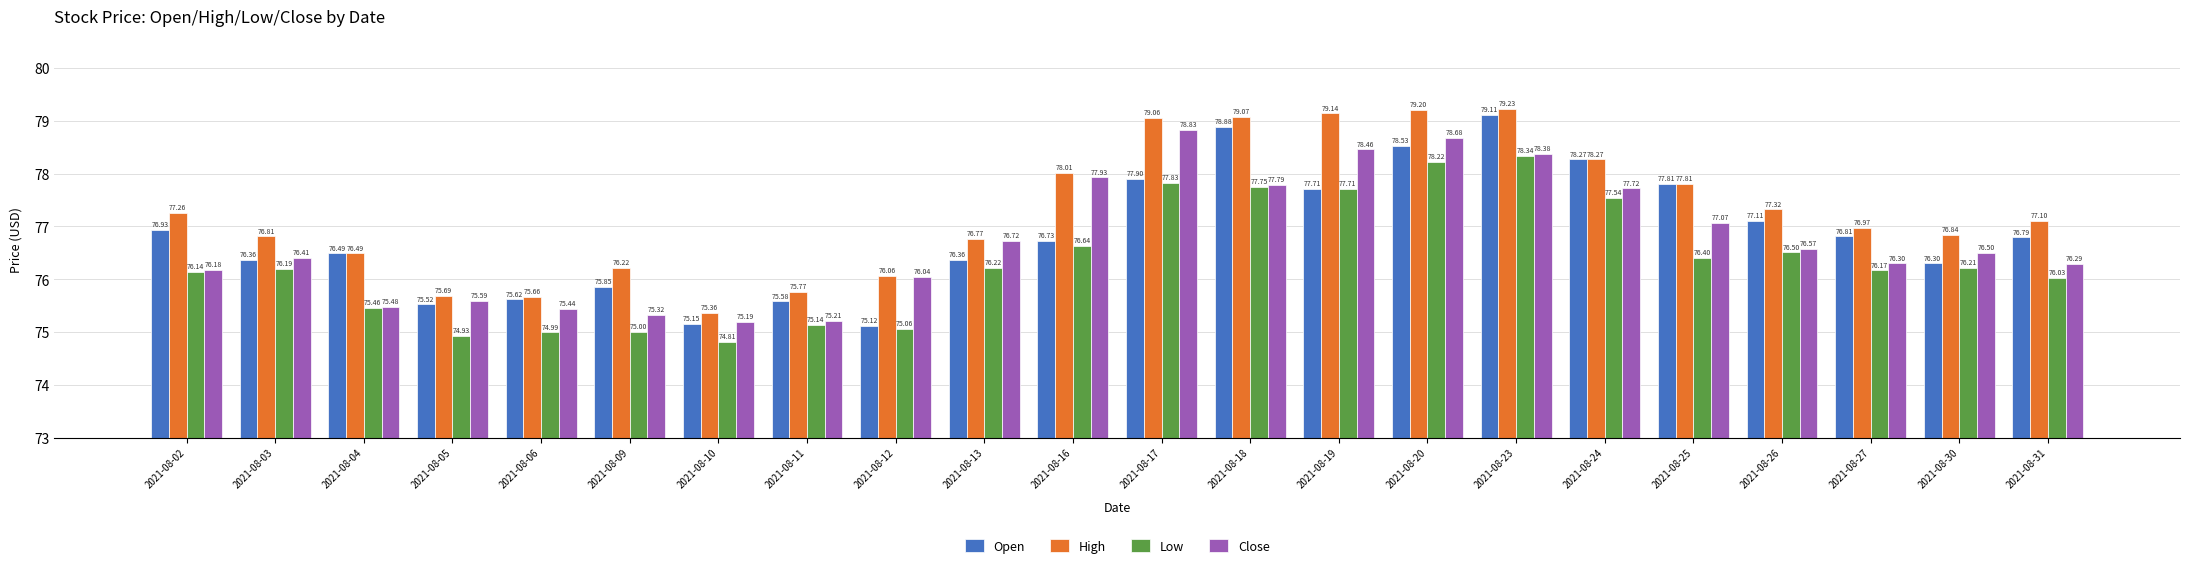

How many values in the Low series are below 76?

7